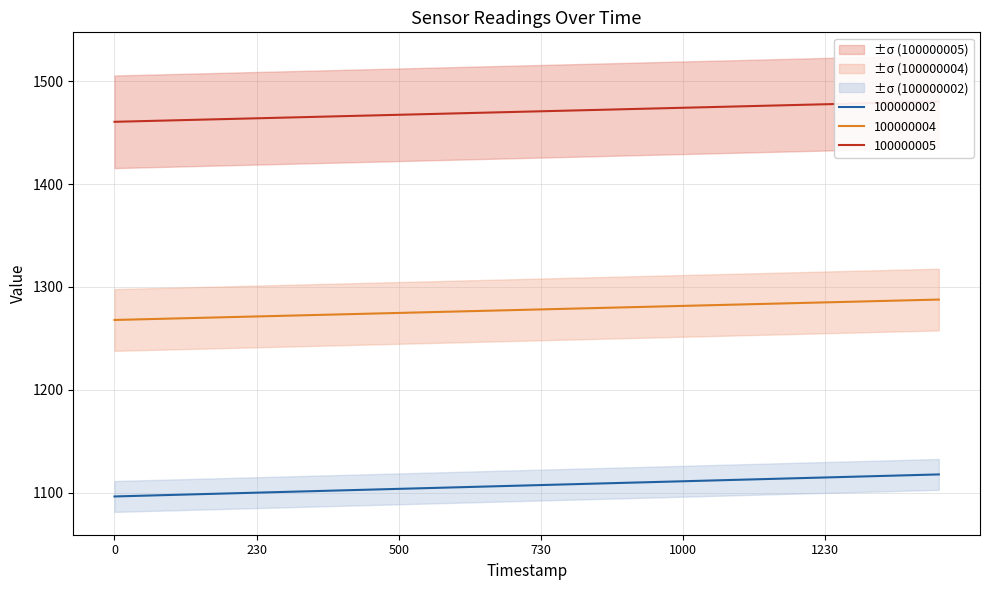

True or false: 100000003 and 100000002 intersect in this chart.

False